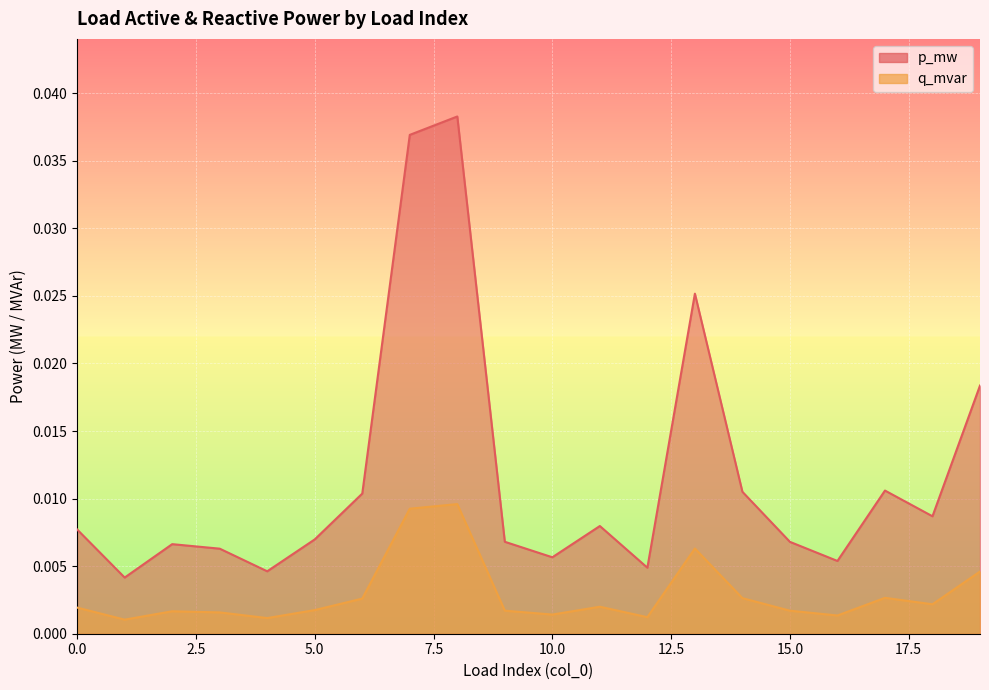

True or false: p_mw has a value of 0.1 at 7.

False